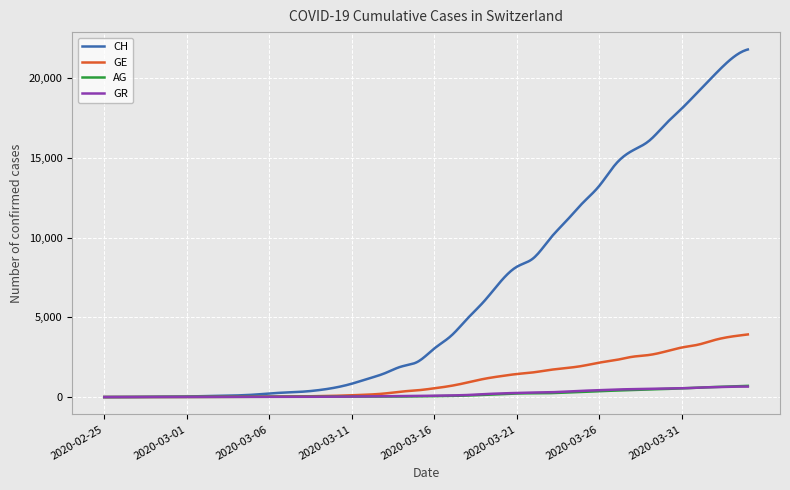

What is the greatest value displayed?

21806.0